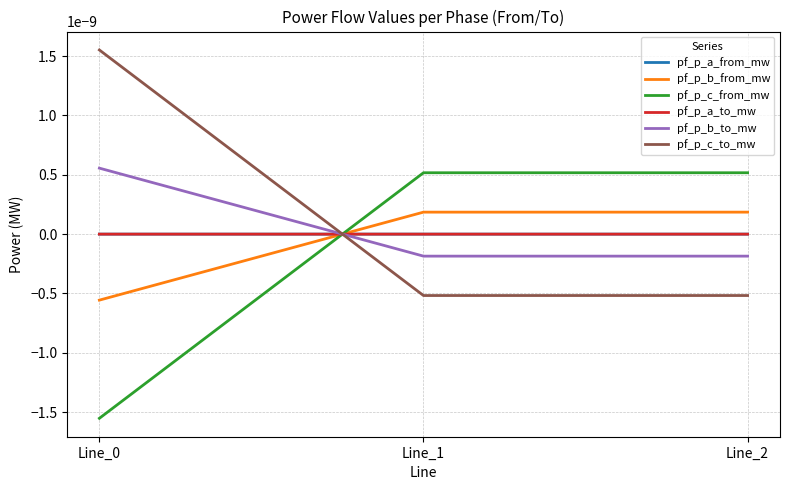

Does the chart display data point markers on the line(s)?

No